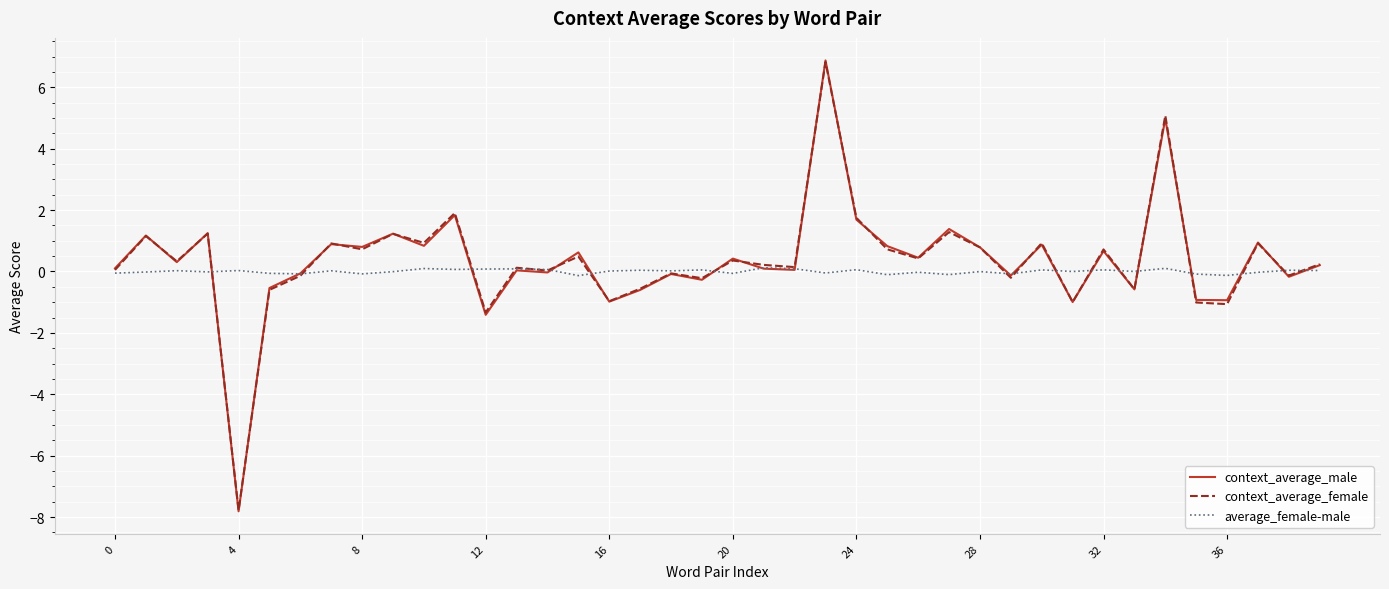

What is the minimum value for context_average_female?

-7.8